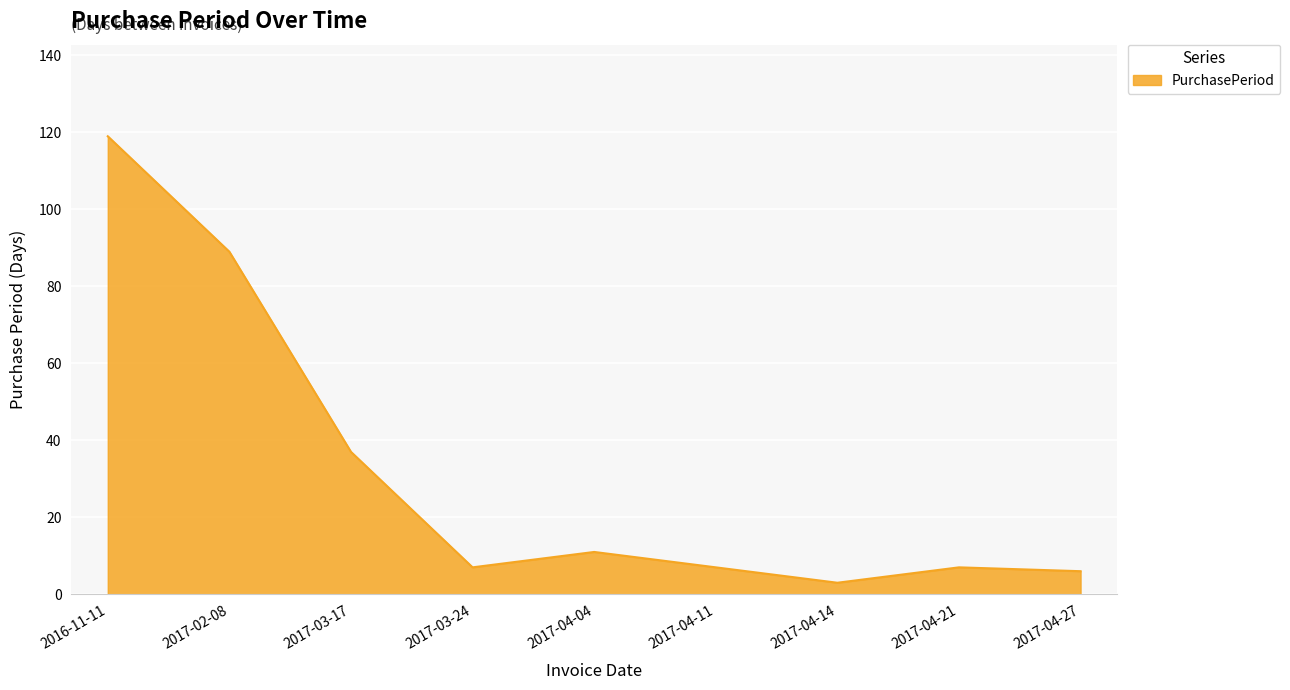

Reading left to right, what are all the values shown in this chart?

2016-11-11=119	2017-02-08=89	2017-03-17=37	2017-03-24=7	2017-04-04=11	2017-04-11=7	2017-04-14=3	2017-04-21=7	2017-04-27=6